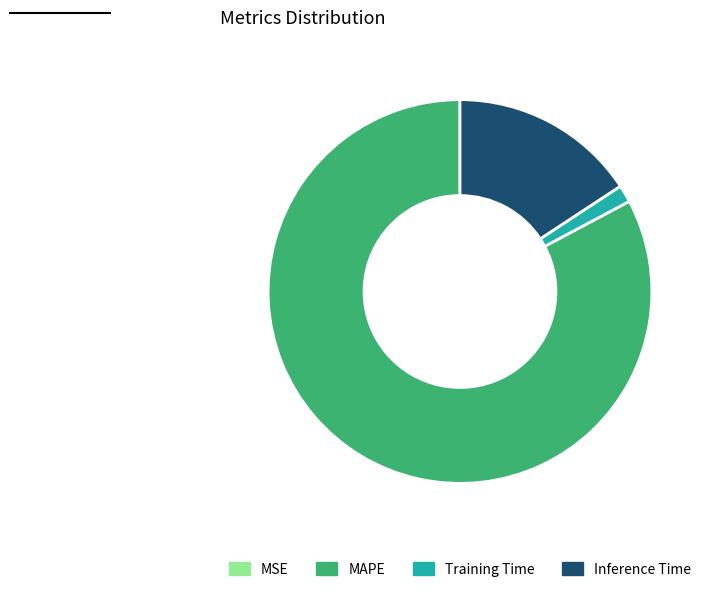

Is there a majority slice in this chart?

Yes